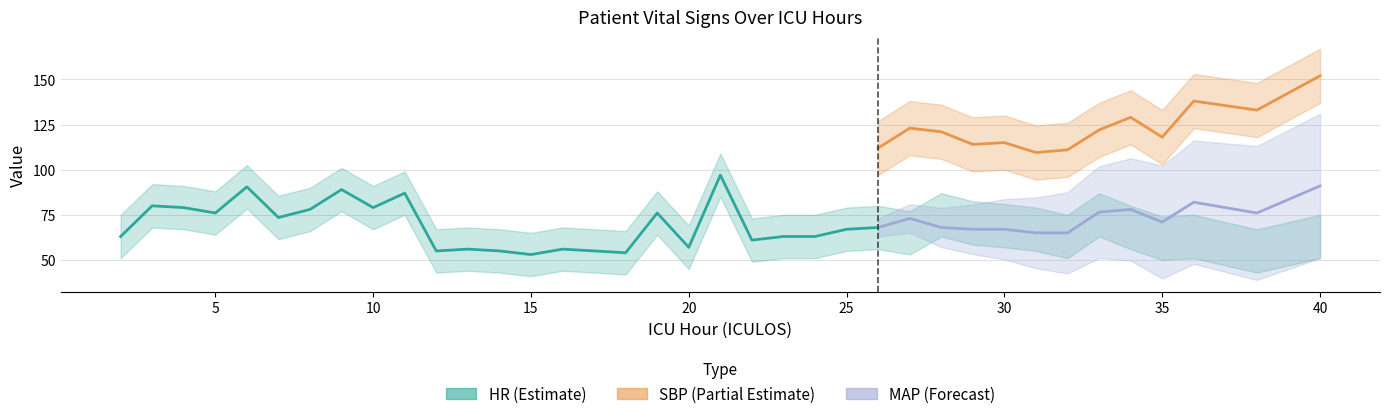

What is the sum of all HR values?

2526.5